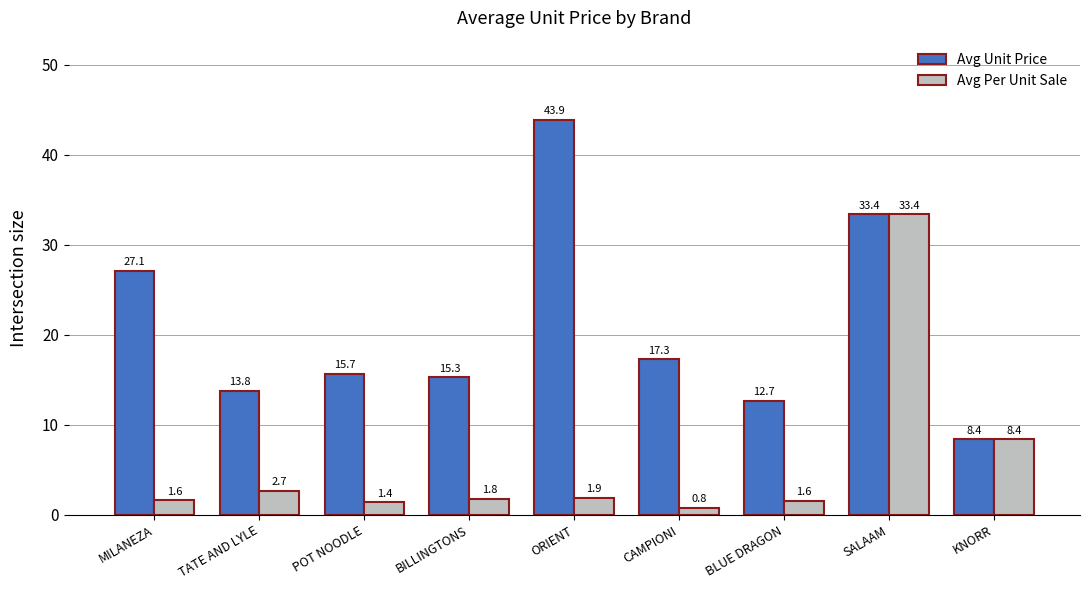

Where does the Avg Unit Price series first go above 15?

MILANEZA